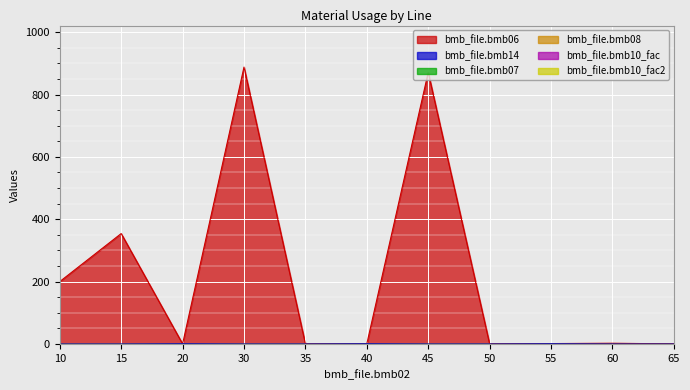

True or false: bmb_file.bmb14 has more than 2 interior local peaks.

True